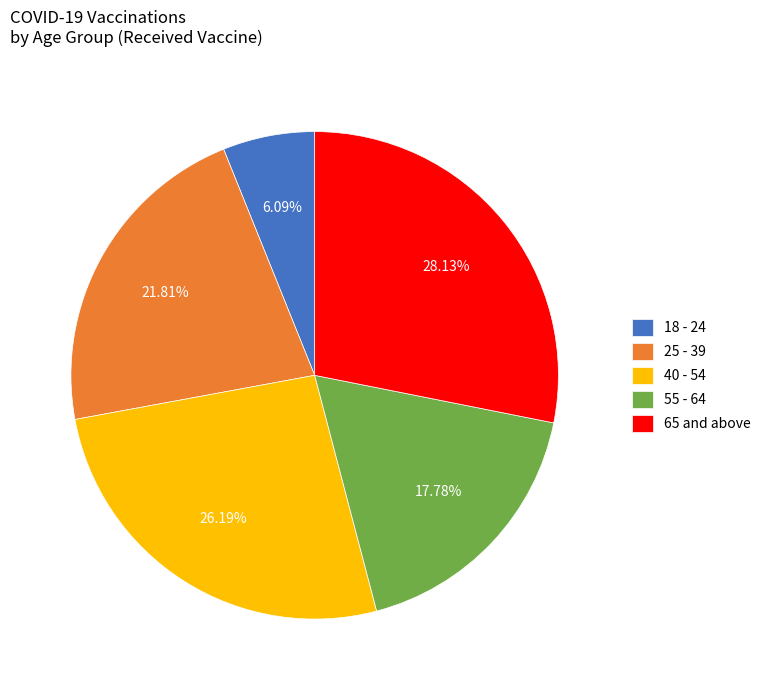

Do 55 - 64 and 40 - 54 together represent more than half of the pie?

No